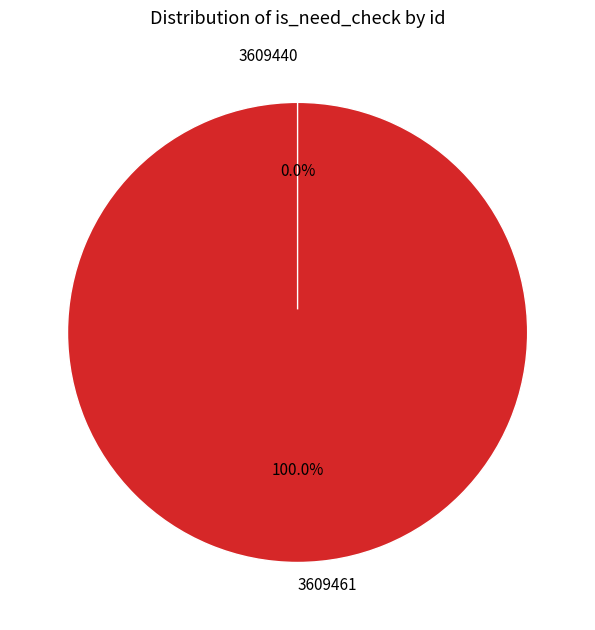

Combined, what portion of the pie is 3609461 and 3609440?

100.0%